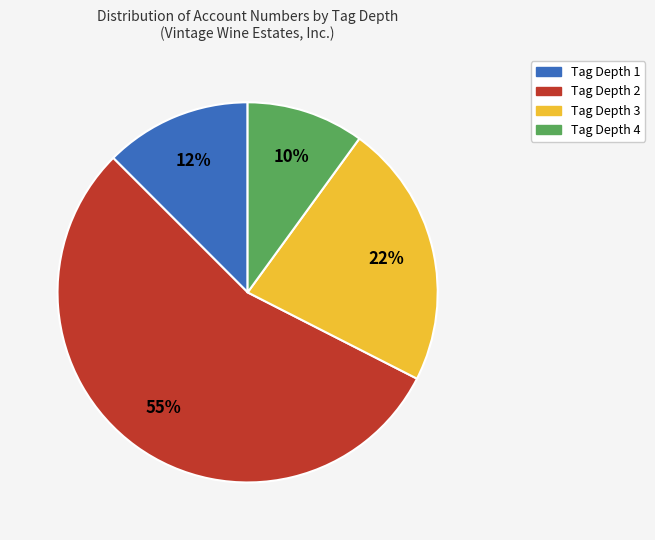

To the nearest percent, what is the average slice percentage?

25%